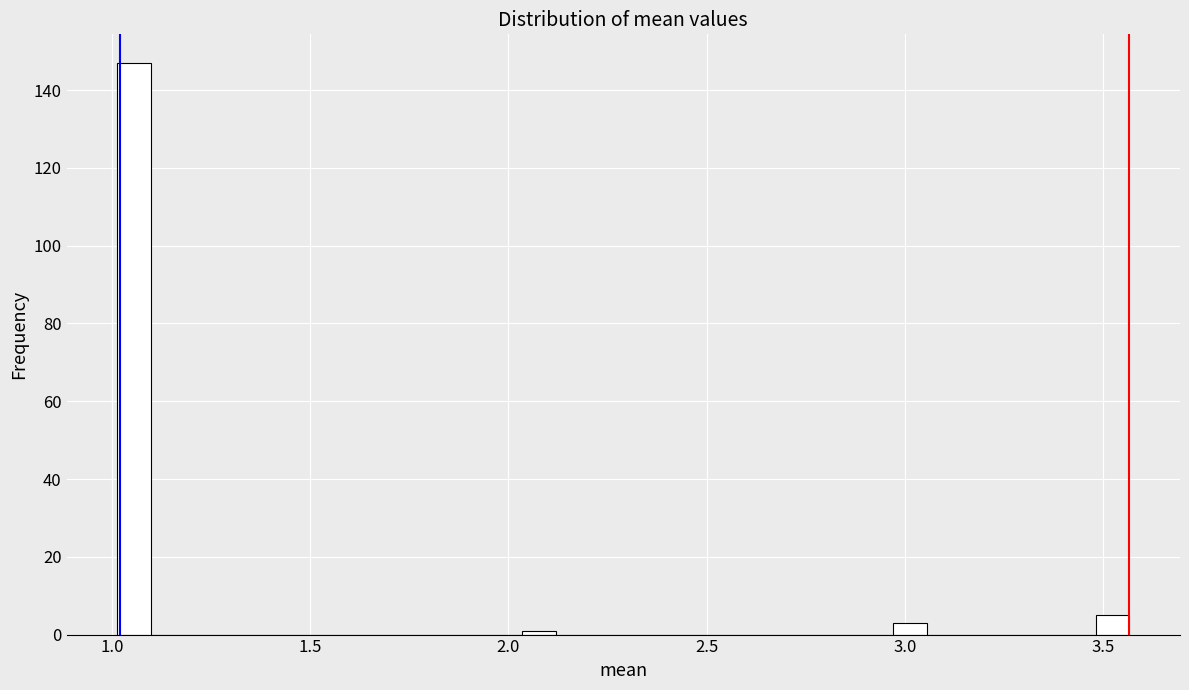

Around what value on the x-axis is the tallest bar? Give the approximate position of its centre, as read against the axis.

1.05